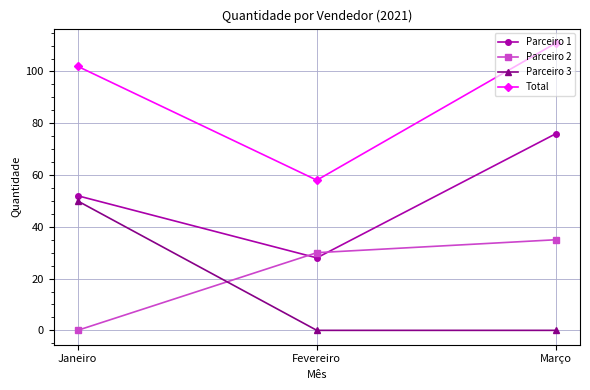

The value of Total at Fevereiro is 58. True or false?

True